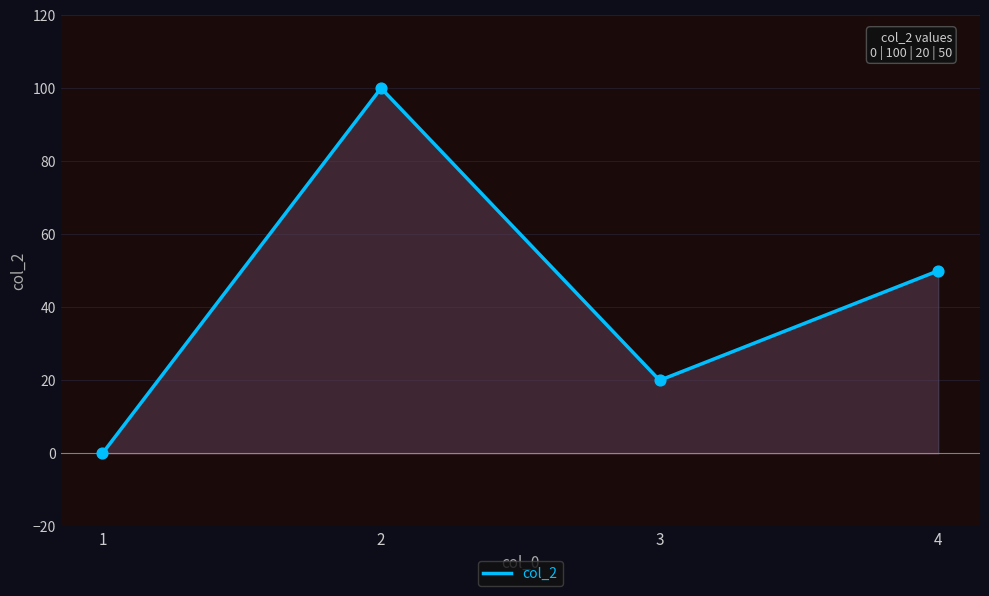

Approximately how many times larger is the value at 4 compared to 3?

2.5